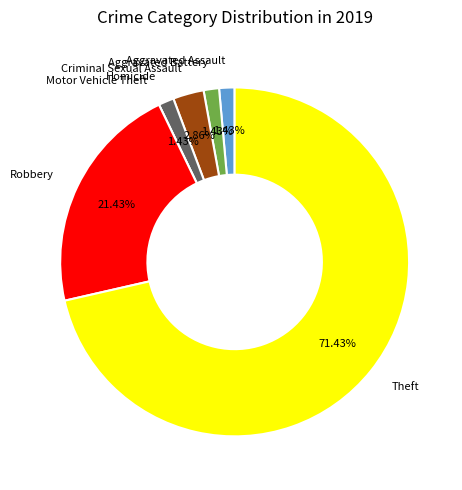

Which slice is the largest?

Theft